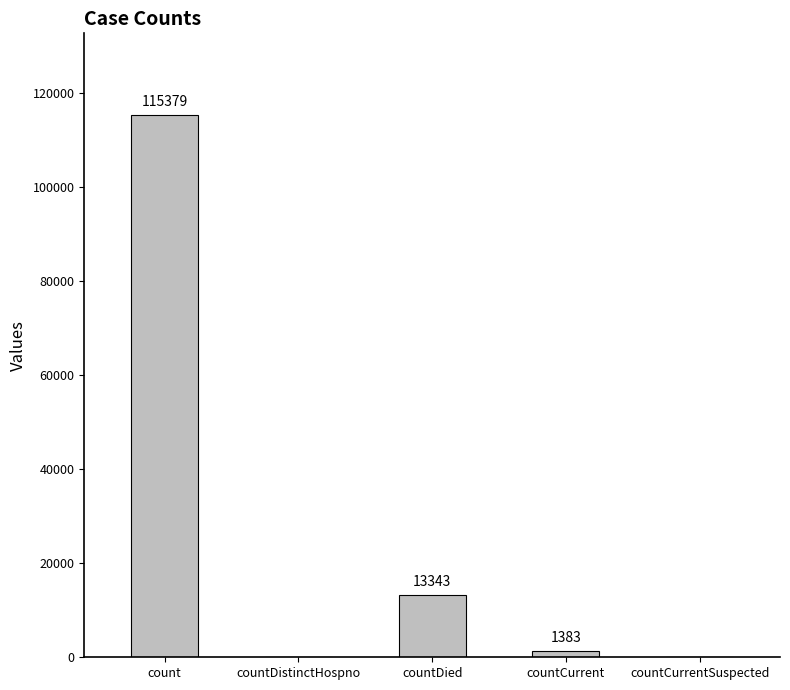

The chart shows a value of 3694 at countDied. True or false?

False